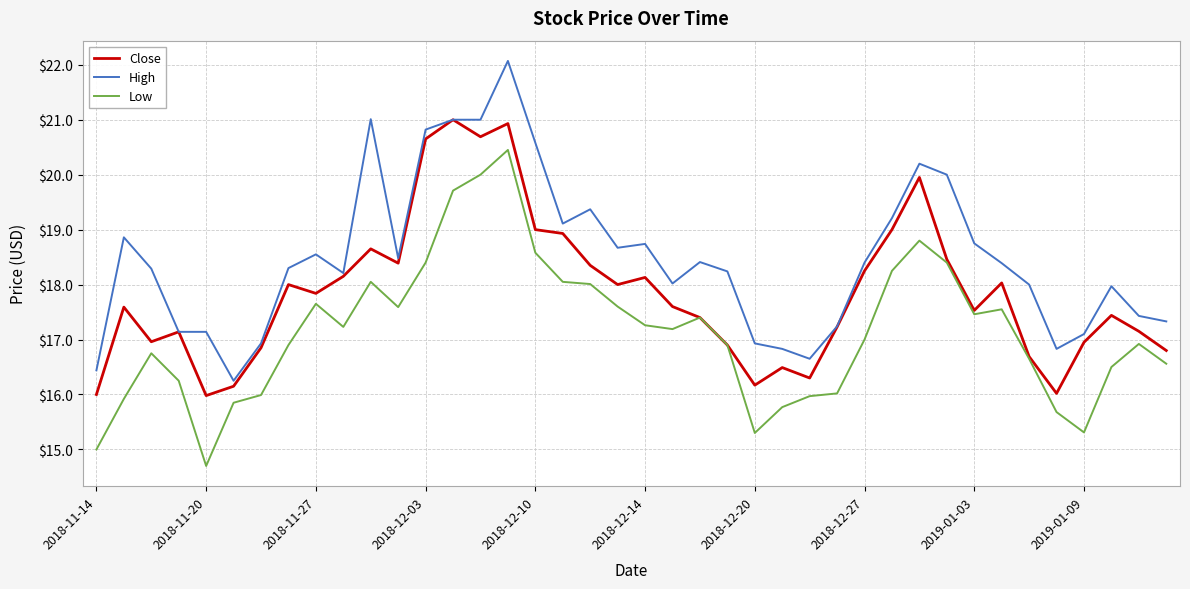

True or false: High and Low intersect in this chart.

False